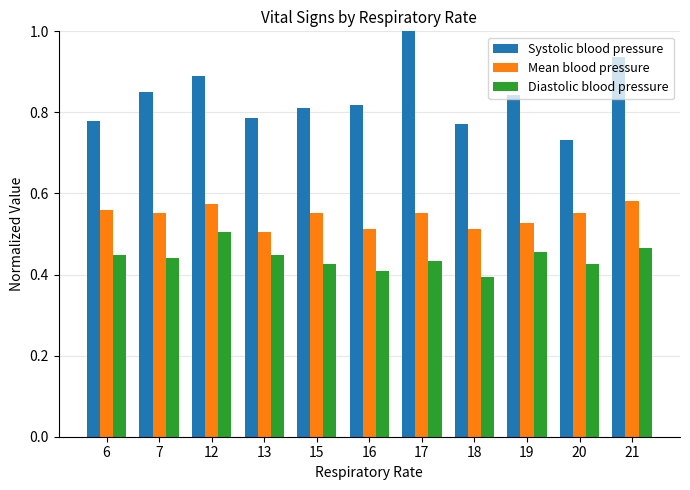

Count the Systolic blood pressure values in the range 0 to 1.

11